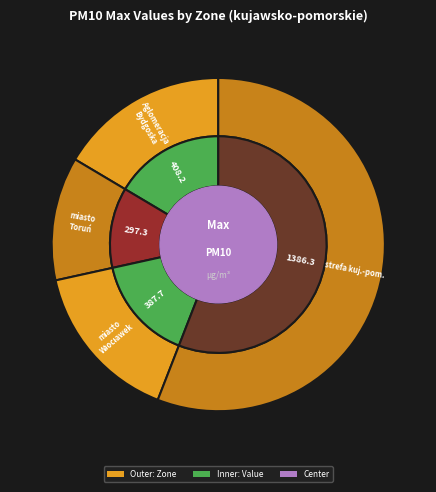

Rank the categories by value from lowest to highest.

miasto Toruń, miasto Włocławek, Aglomeracja Bydgoska, strefa kujawsko - pomorska